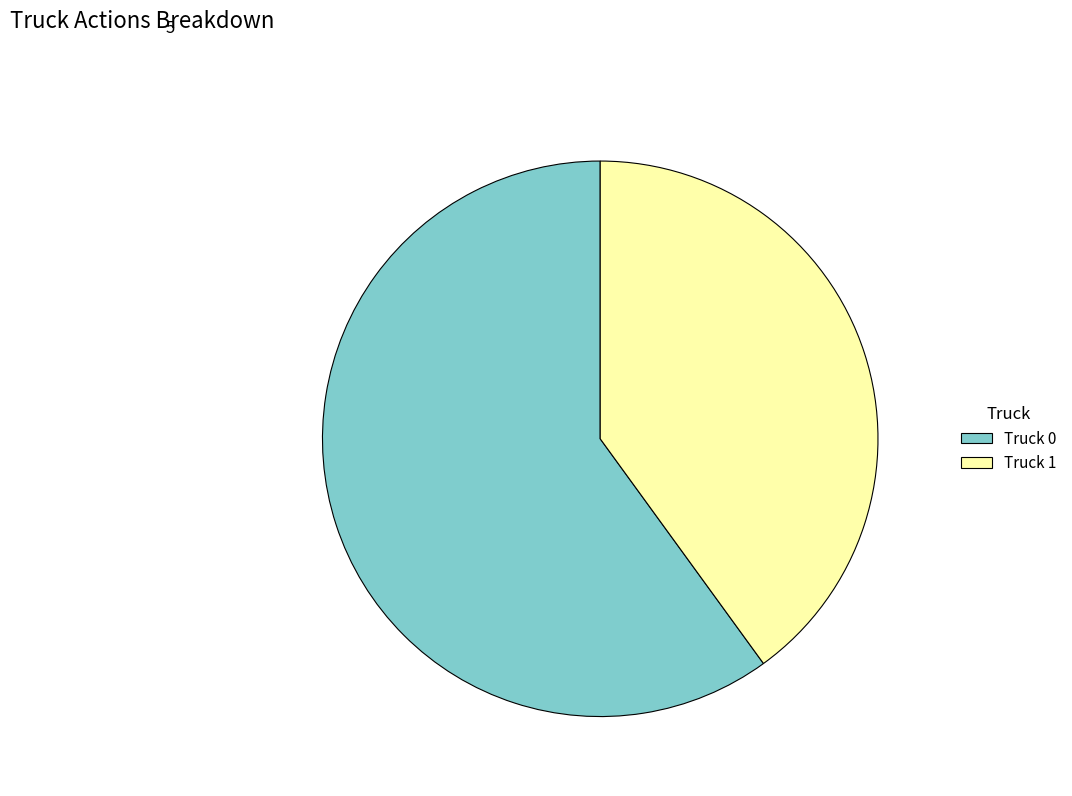

Is the sum of Truck 1 and Truck 0 greater than half?

Yes